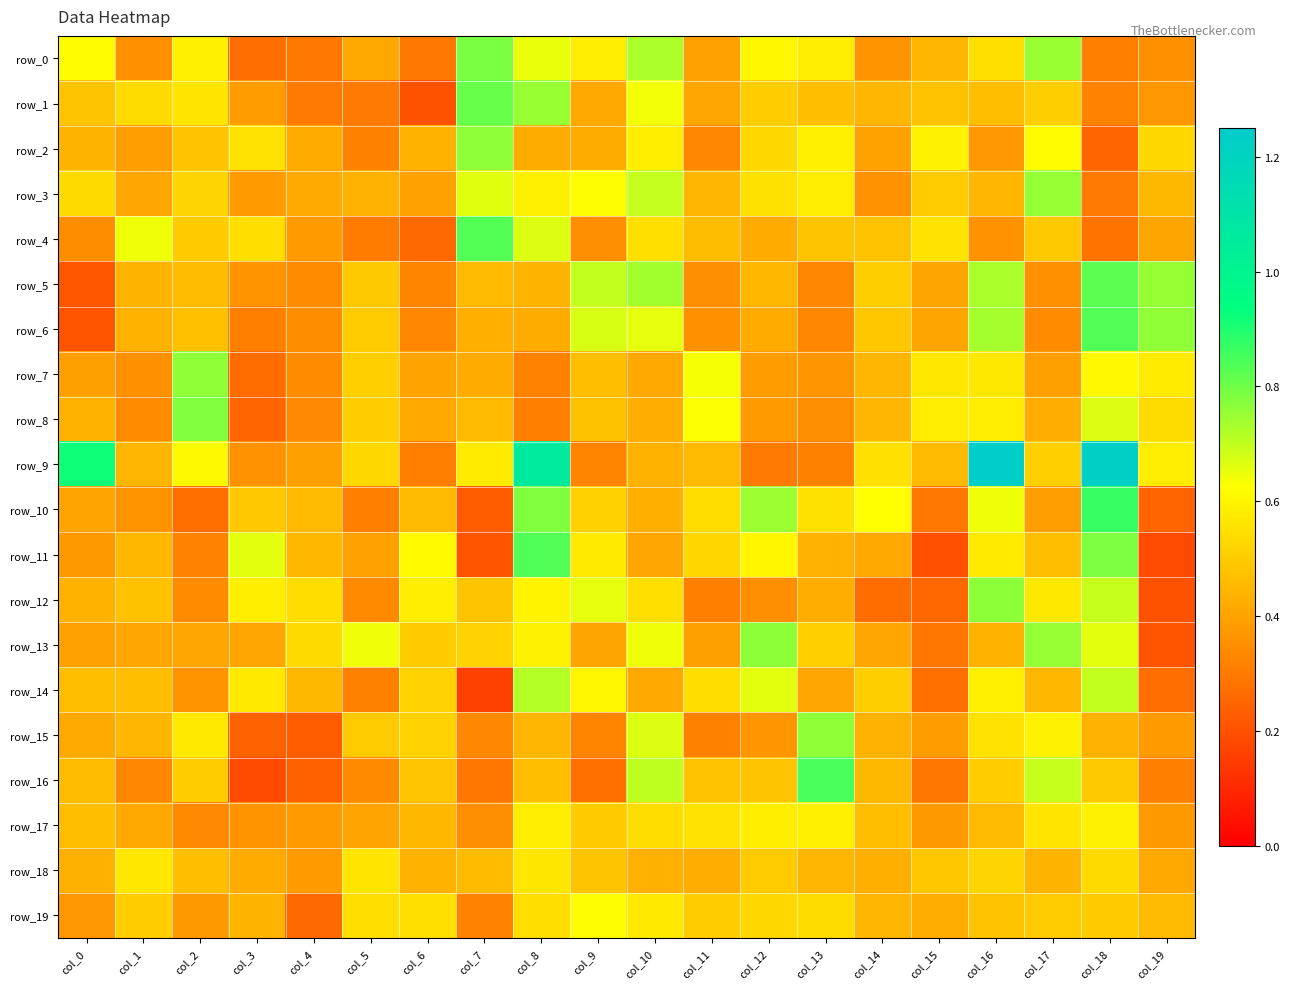

Which series changed the most between col_4 and col_17?

row_16